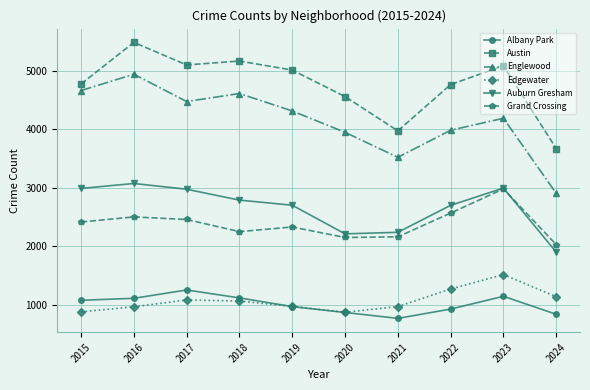

In Englewood, how many points are higher than both neighbors (excluding endpoints)?

3